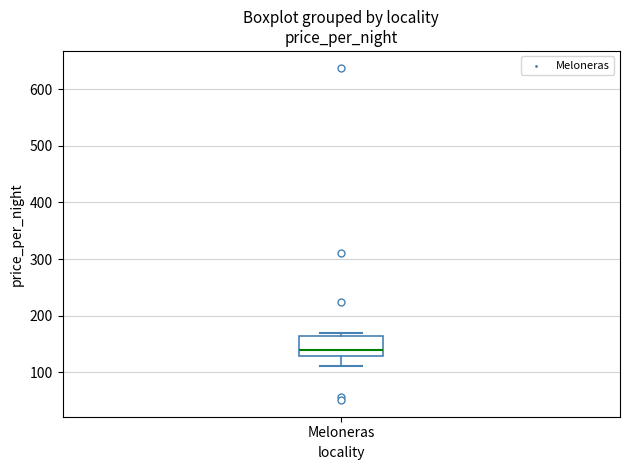

Where is the upper edge of the box for Meloneras on the y-axis? The values are not printed on the chart, so give them approximately, as read against the axis.

160